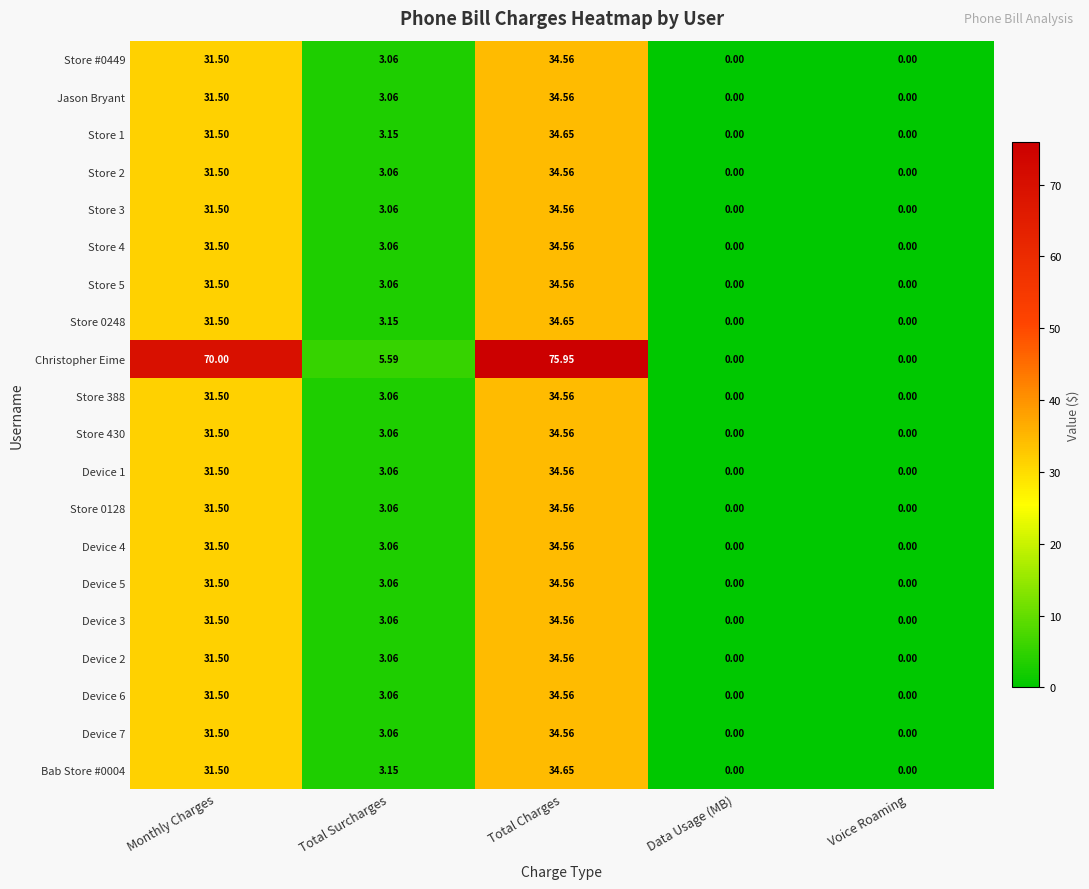

Is the value of Device 6 at Total Charges greater than the value of Store 0248 at Voice Roaming?

Yes